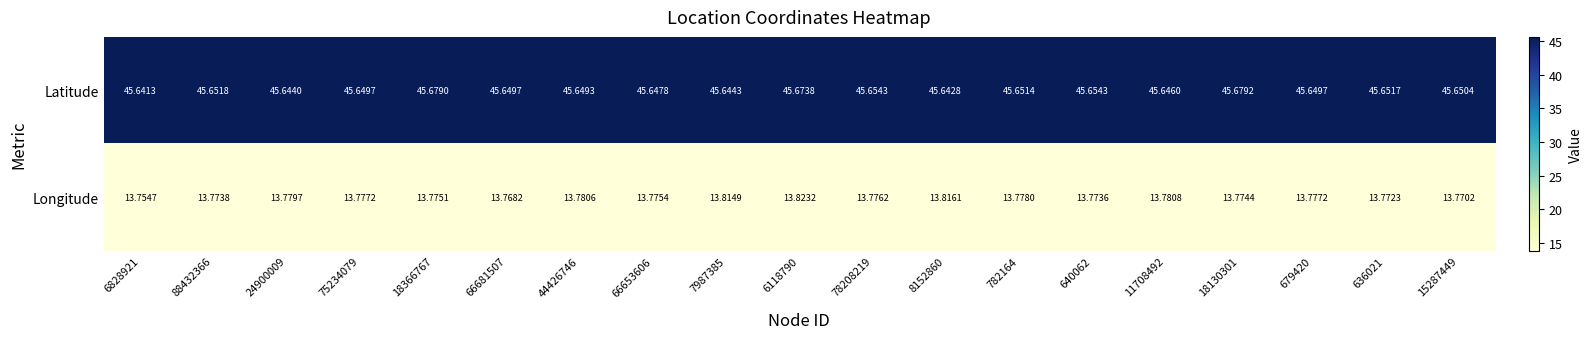

Which series has the largest total across all categories?

Latitude